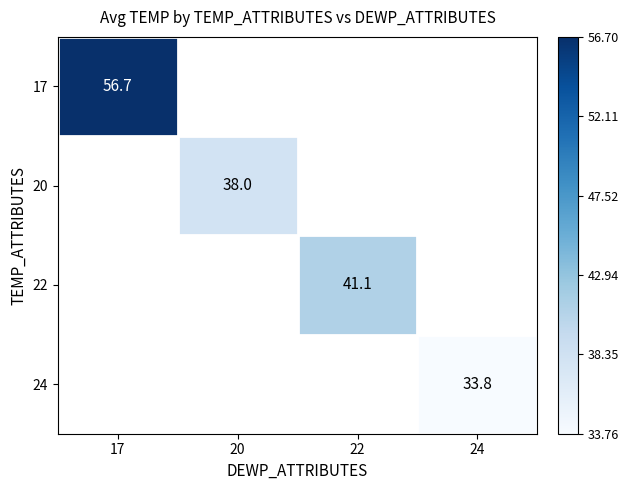

At how many categories does at least one series exceed 33?

4